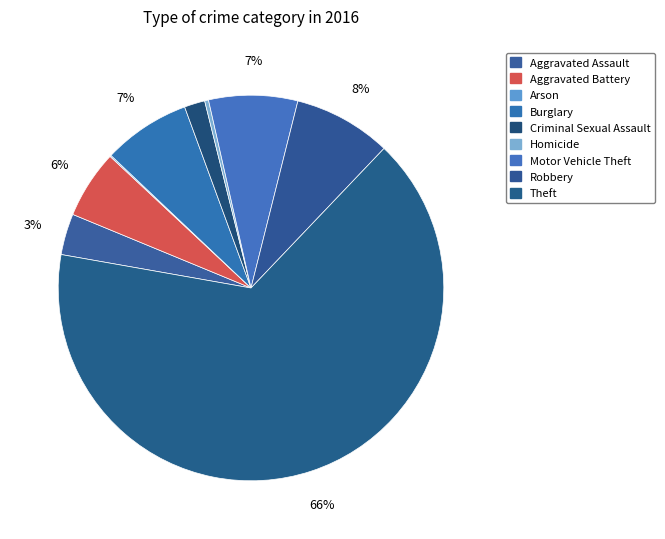

Combined, what portion of the pie is Robbery and Aggravated Assault?

11.7%